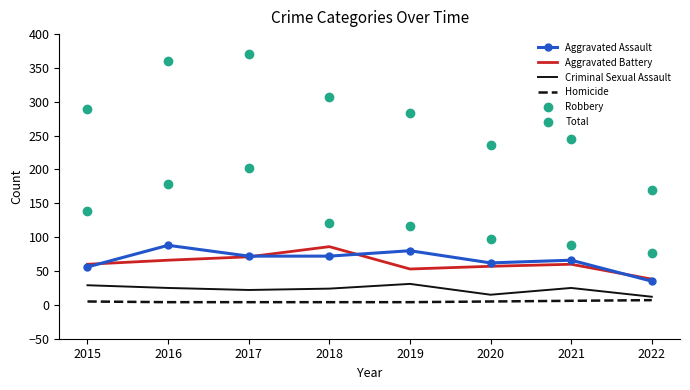

What is the minimum value shown in the chart?

4